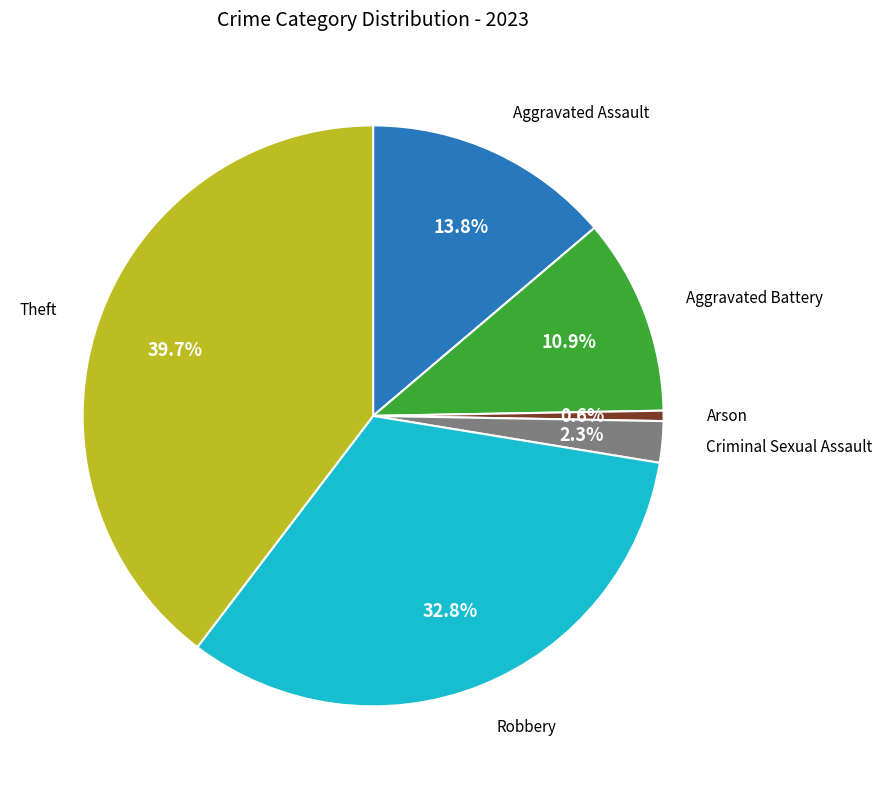

To the nearest percent, what is the difference between the largest and smallest slice percentages?

39%